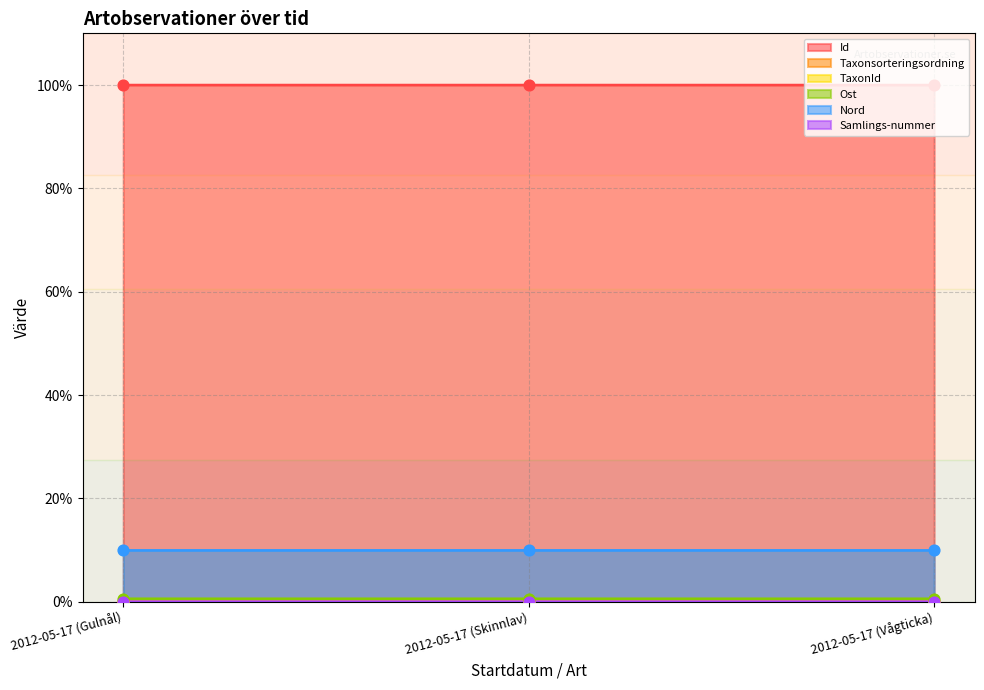

At which category is the sum across all series the highest?

2012-05-17 (Vågticka)